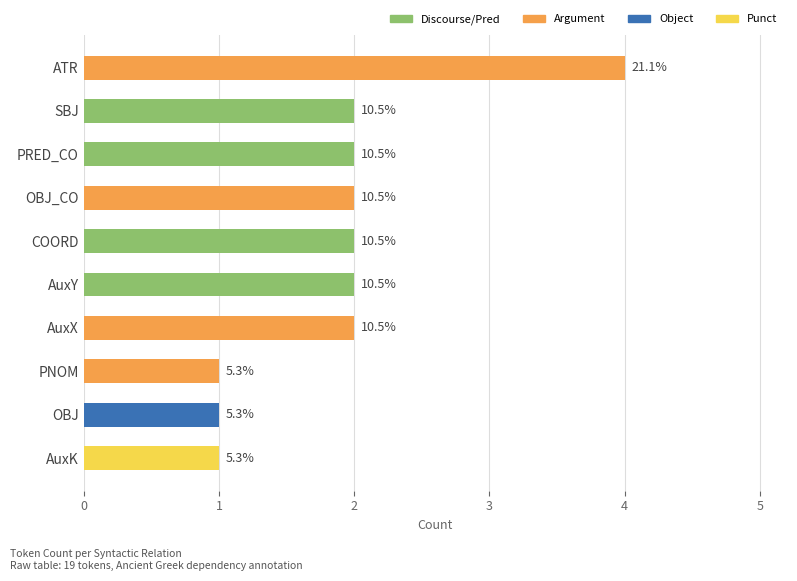

Are the bars horizontal?

Yes